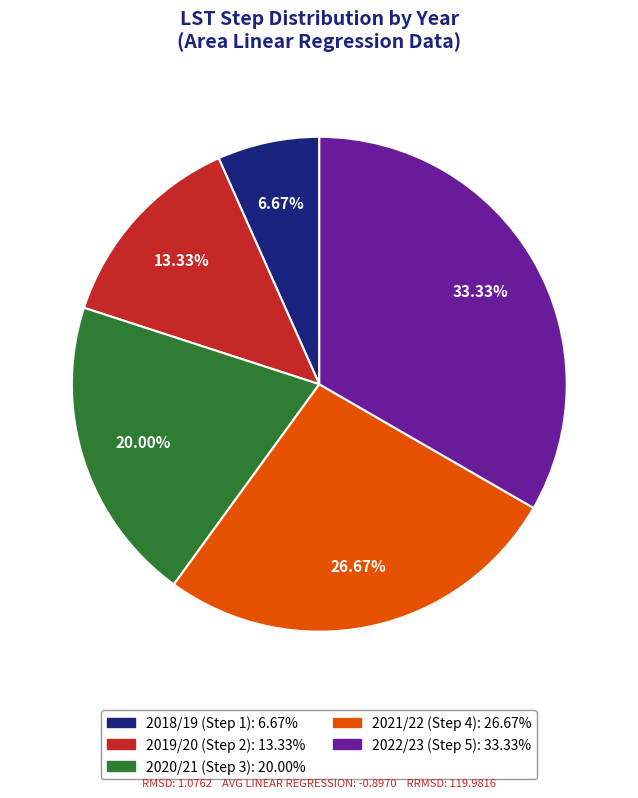

Between 2022/23 and 2018/19, which is larger?

2022/23